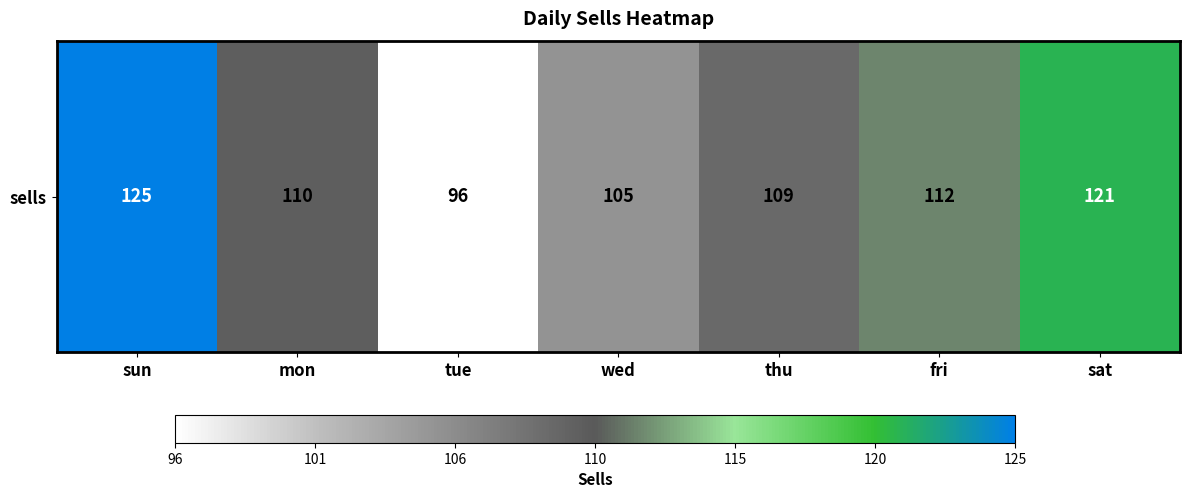

List the labels in order of value, largest first.

sun, sat, fri, mon, thu, wed, tue